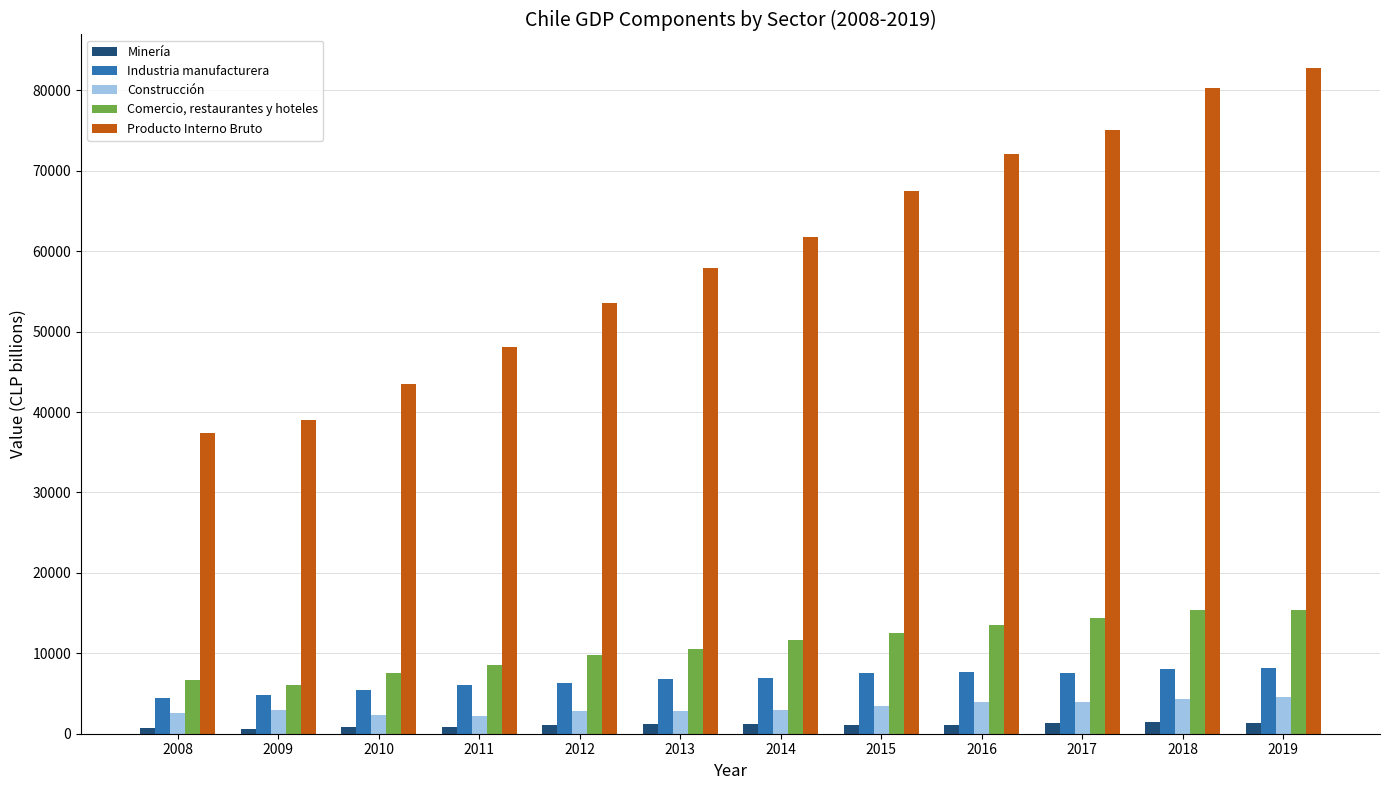

Rank the series at 2016 from lowest to highest value.

Minería, Construcción, Industria manufacturera, Comercio, restaurantes y hoteles, Producto Interno Bruto